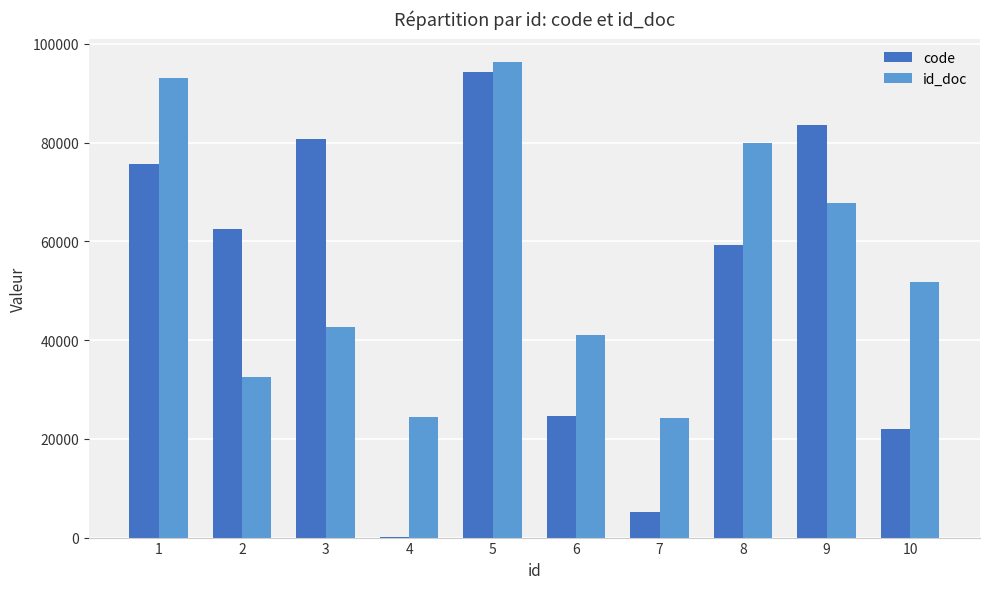

How many groups of bars are there?

10